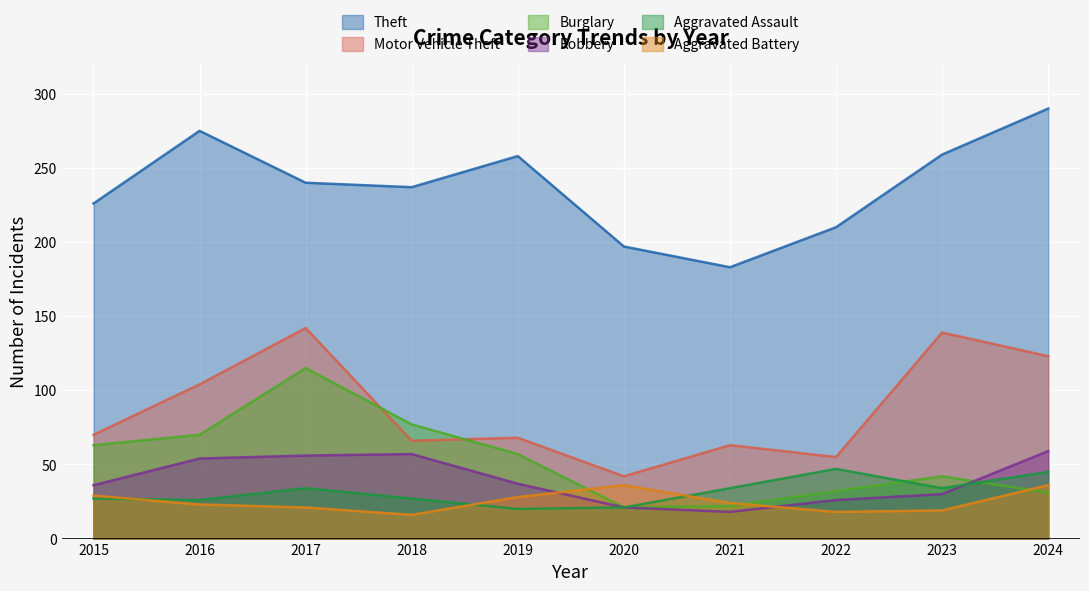

Rank the series at 2023 from highest to lowest value.

Theft, Motor Vehicle Theft, Burglary, Aggravated Assault, Robbery, Aggravated Battery